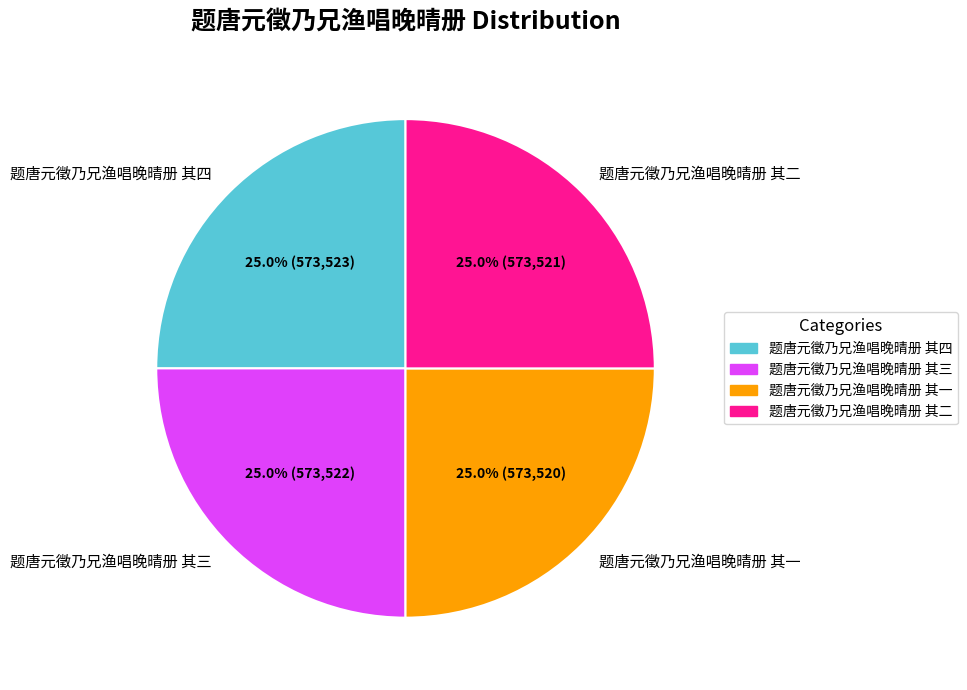

Approximately how many times larger is the value at 题唐元徵乃兄渔唱晚晴册 其二 compared to 题唐元徵乃兄渔唱晚晴册 其三?

1.0